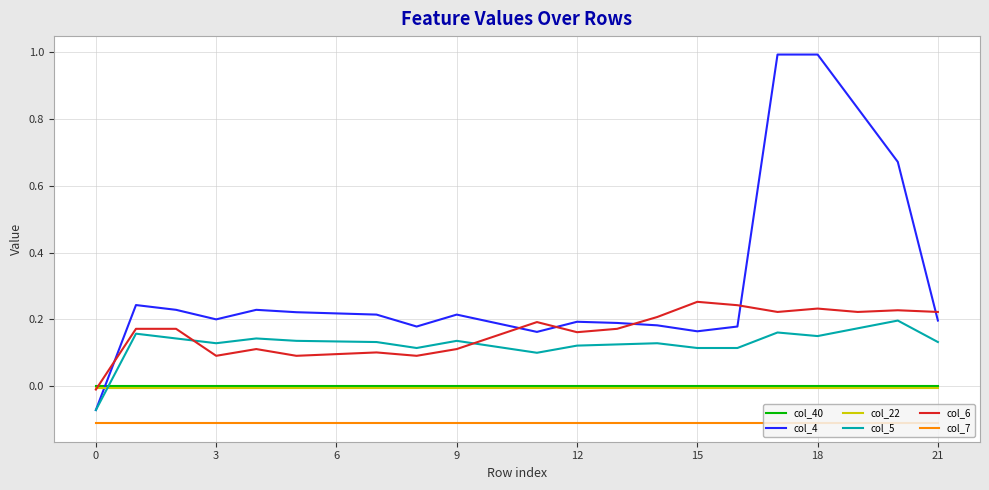

Does the chart display data point markers on the line(s)?

No